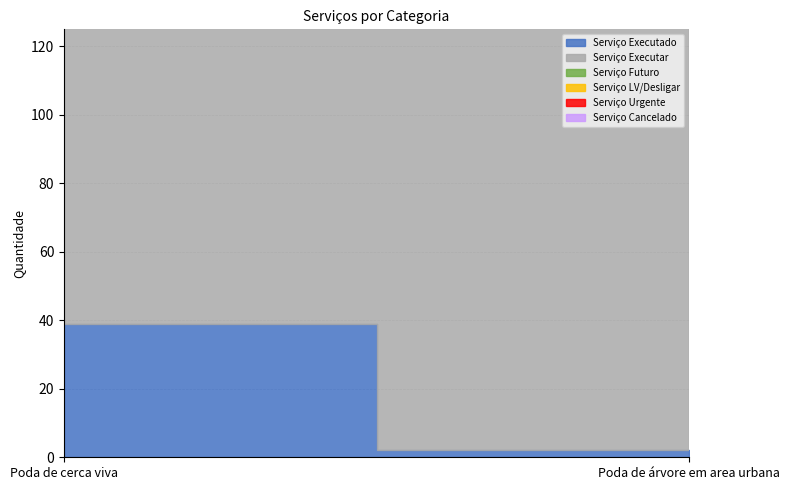

Reading left to right, extract all data points from this chart.

Serviço Executado: Poda de cerca viva=39	Poda de árvore em area urbana=2
Serviço Executar: Poda de cerca viva=92	Poda de árvore em area urbana=300
Serviço Futuro: Poda de cerca viva=0	Poda de árvore em area urbana=97
Serviço LV/Desligar: Poda de cerca viva=0	Poda de árvore em area urbana=3
Serviço Urgente: Poda de cerca viva=0	Poda de árvore em area urbana=1
Serviço Cancelado: Poda de cerca viva=1	Poda de árvore em area urbana=58